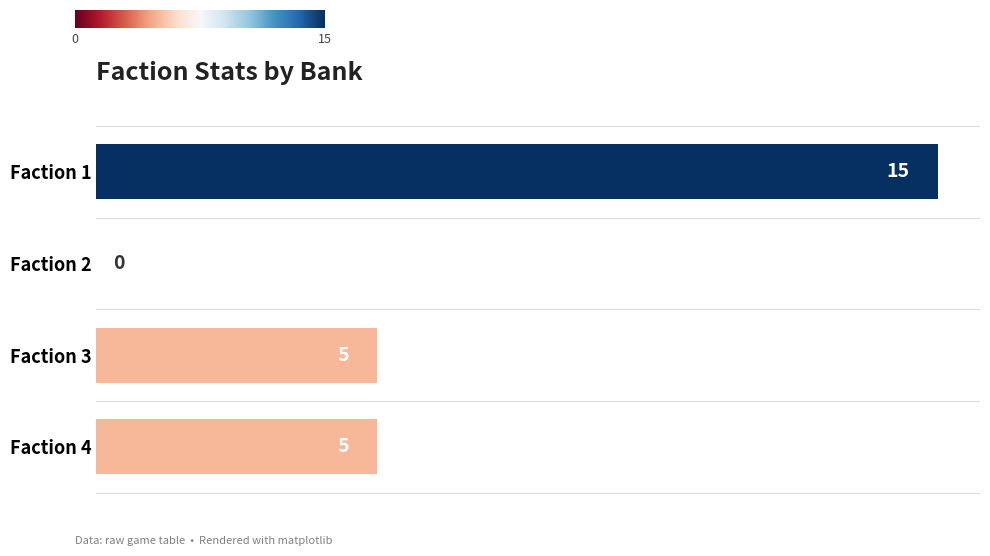

How many values are between 5 and 15?

3